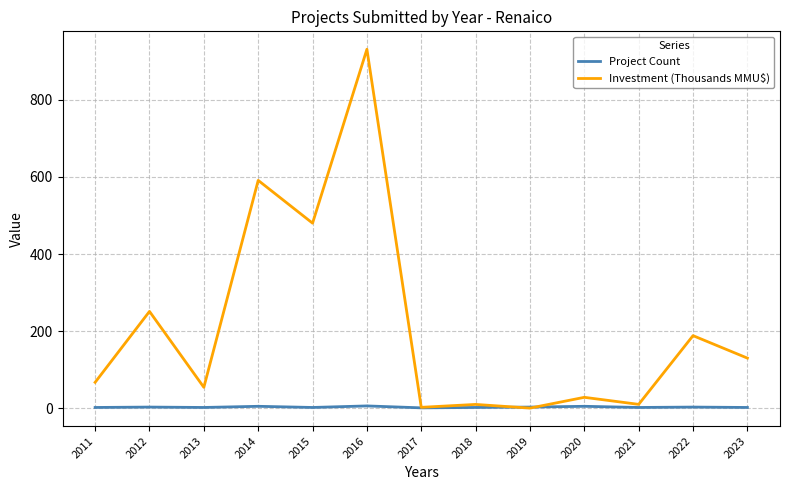

True or false: Investment (Thousands MMU$) has a value of 591.0 at 2014.

True